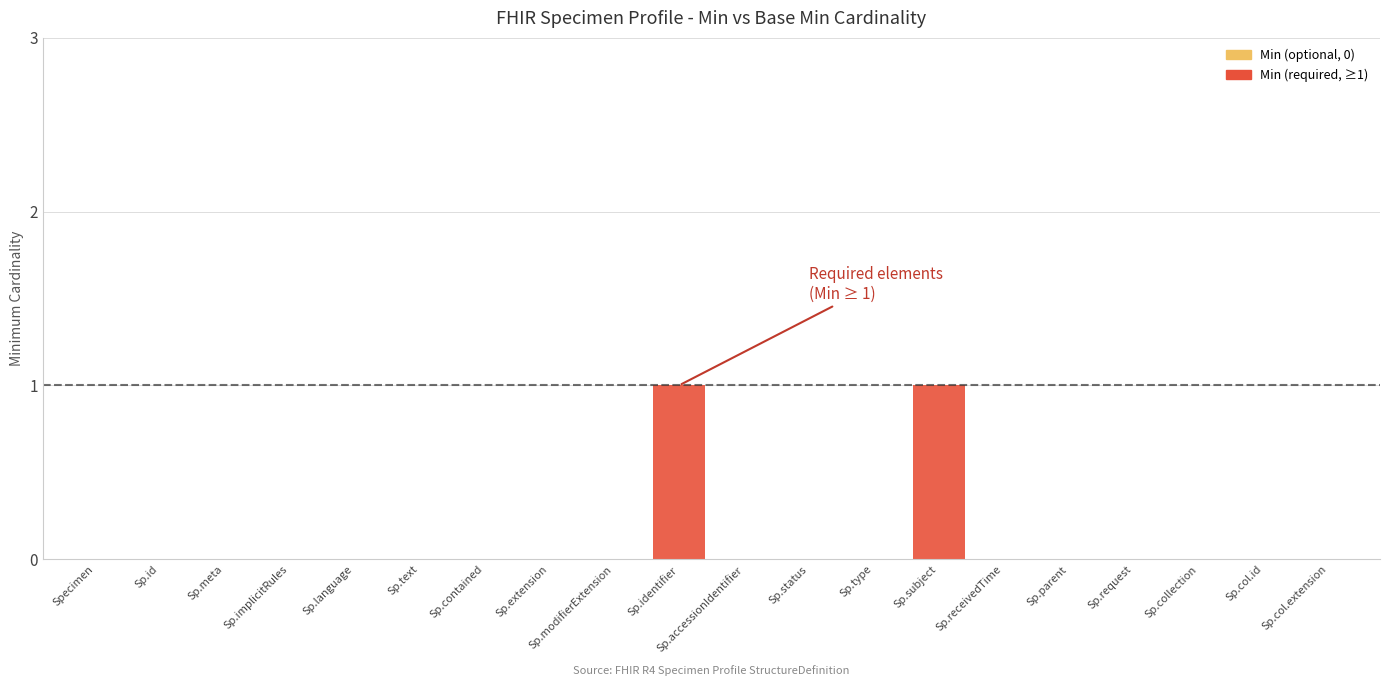

What is the label of the 4th bar from the right?

Sp.request